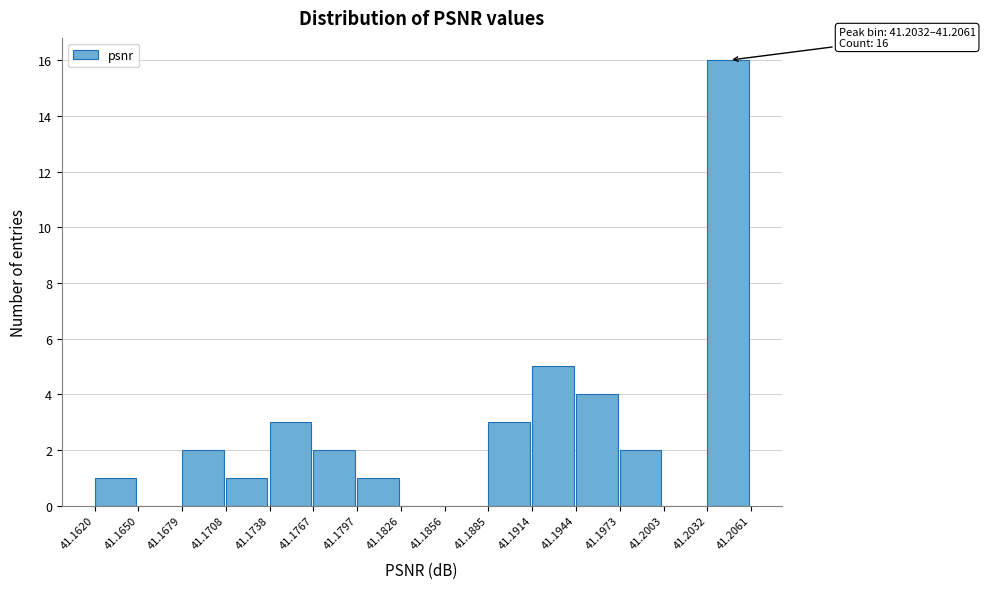

Over which range of the x-axis is the bar tallest?

41.2032 to 41.2061